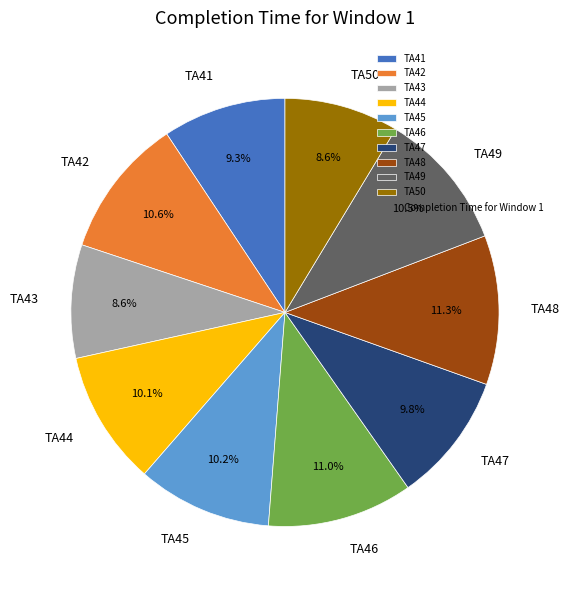

True or false: TA48 accounts for 11% of the total.

True